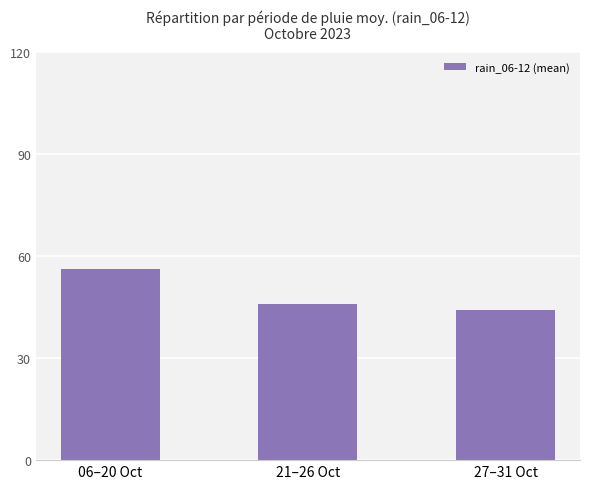

Reading right to left, list all the values displayed in this chart.

27–31 Oct=44.0	21–26 Oct=45.8	06–20 Oct=56.0